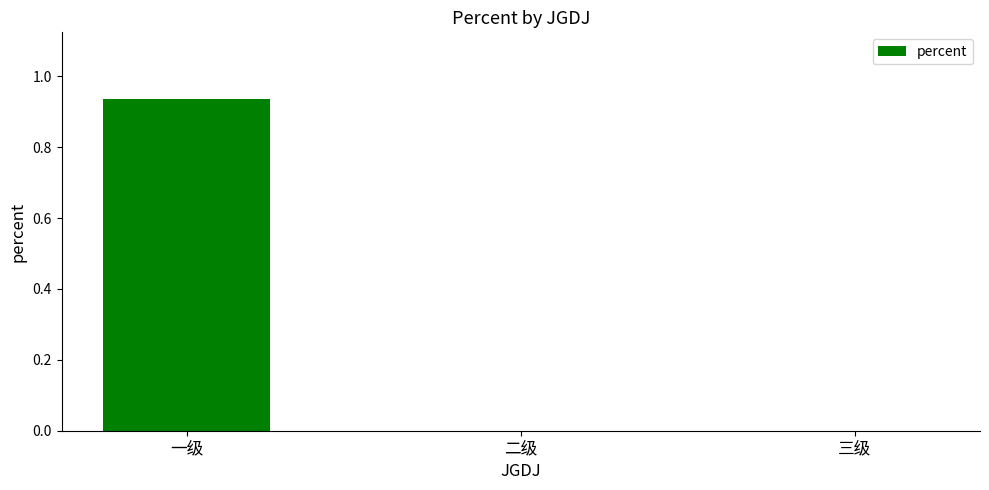

What is the change in value from 一级 to 二级?

-0.9